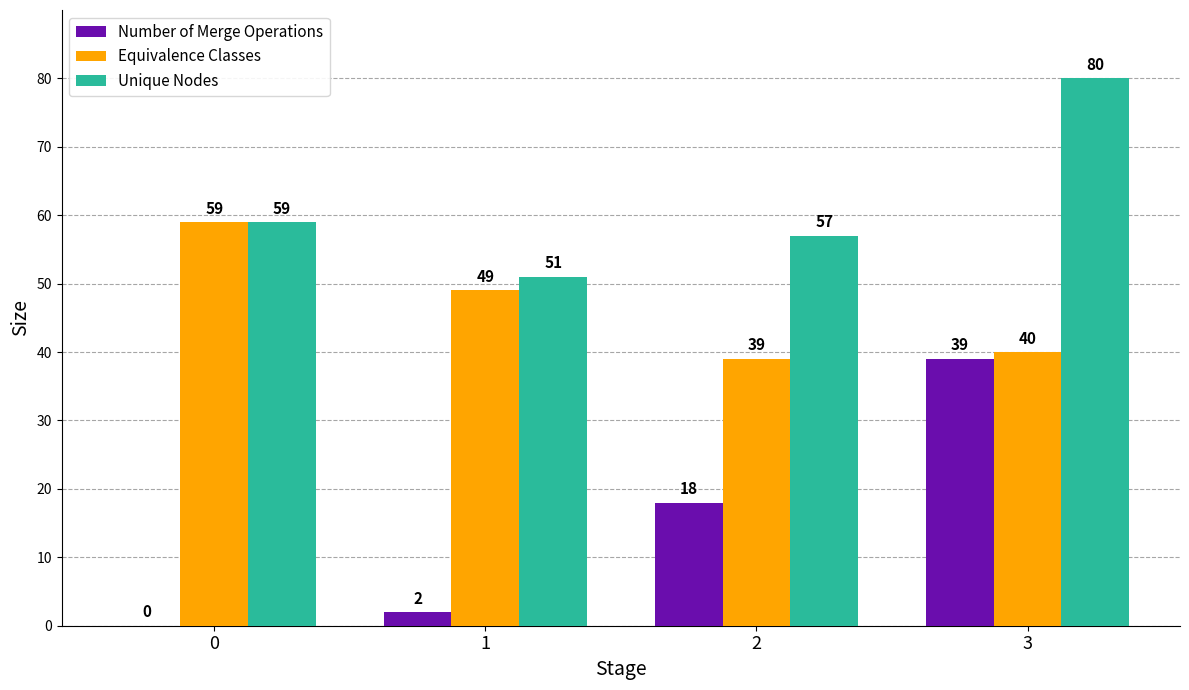

At which category does the chart reach its peak across all series?

3